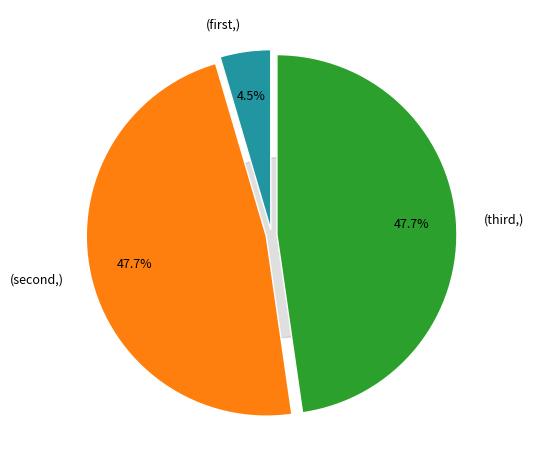

To the nearest percent, what is the average slice percentage?

33%